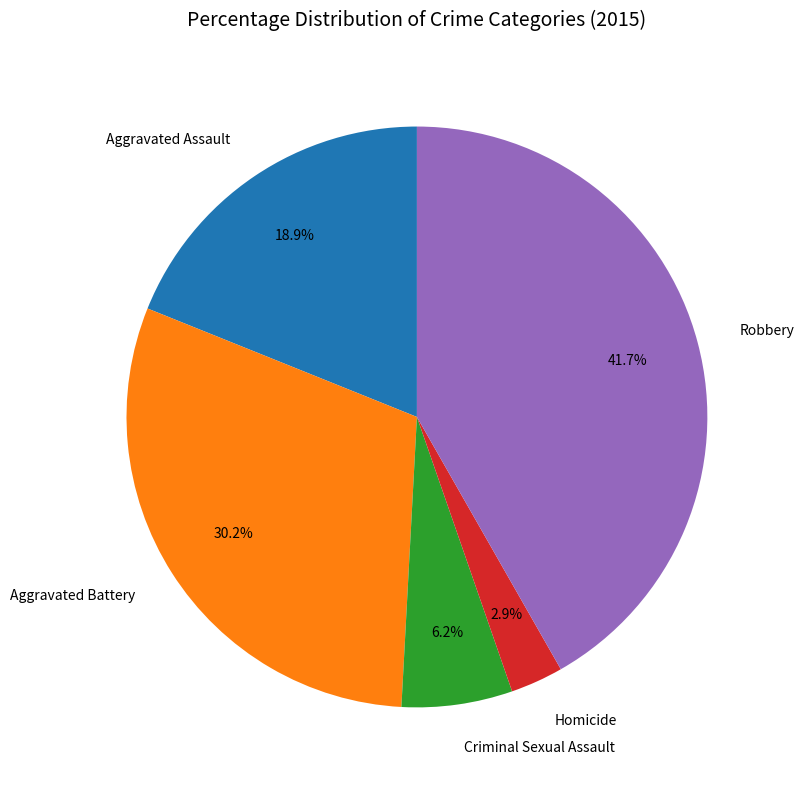

Does Criminal Sexual Assault represent more than half of the total?

No